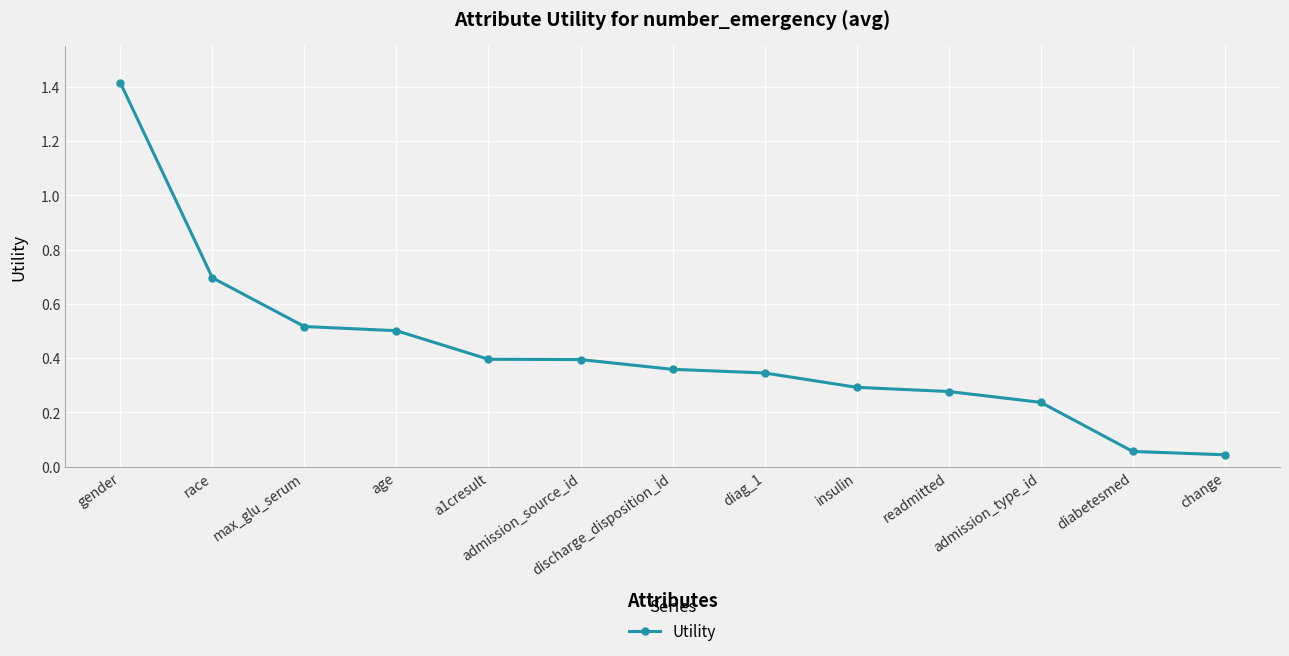

How many data points does each series have?

13